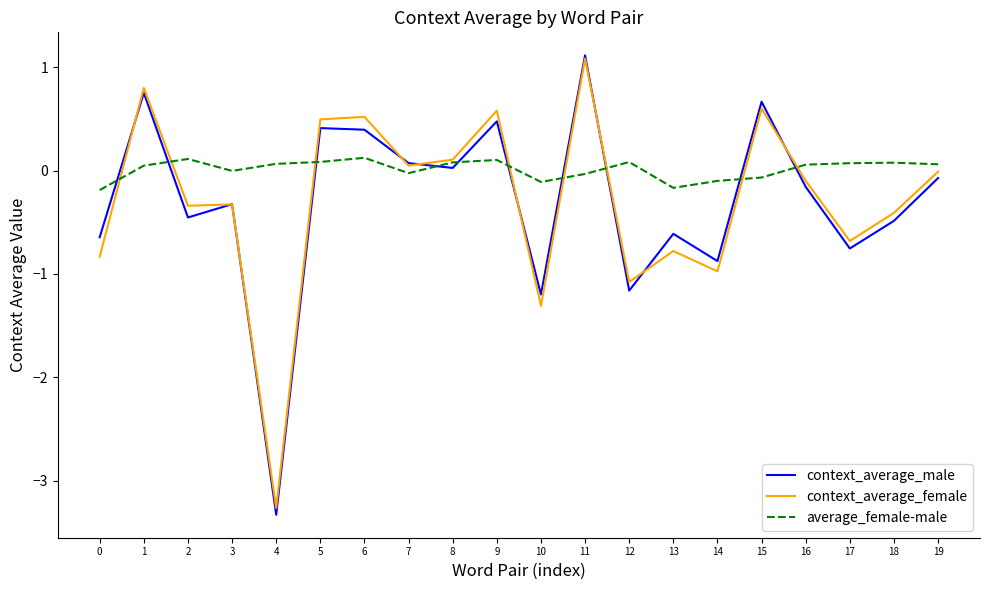

How many lines are shown in the chart?

3